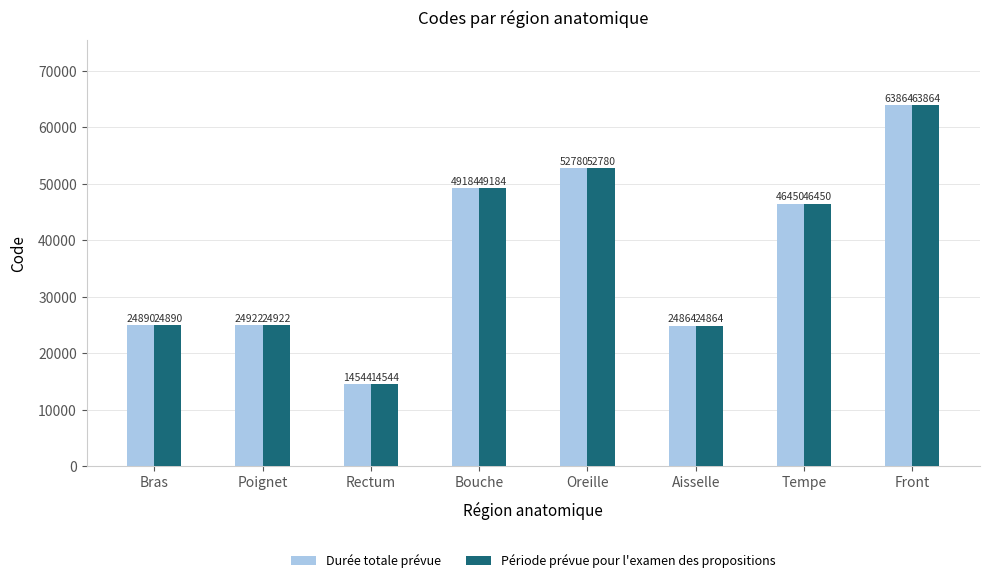

At which label does Durée totale prévue reach its minimum?

Rectum